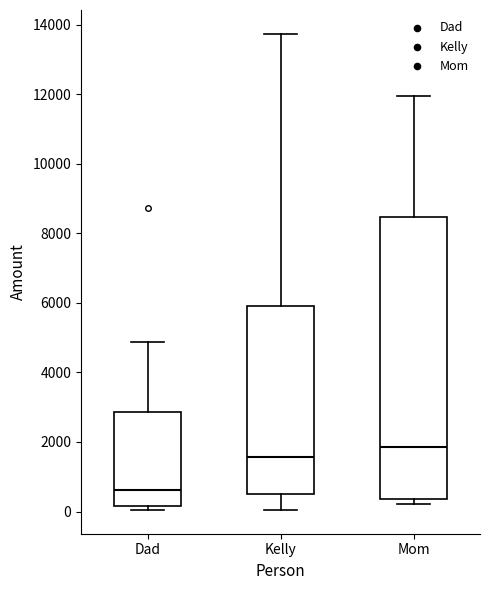

Reading left to right, read every box against the y-axis: the position of its median line, the range the box covers, and the ends of its whiskers. The values are not printed on the chart, so give them approximately, as read against the axis.

Dad: median 600, box 200 to 2800, whiskers 0 to 4800
Kelly: median 1600, box 600 to 6000, whiskers 0 to 13800
Mom: median 1800, box 400 to 8400, whiskers 200 to 12000